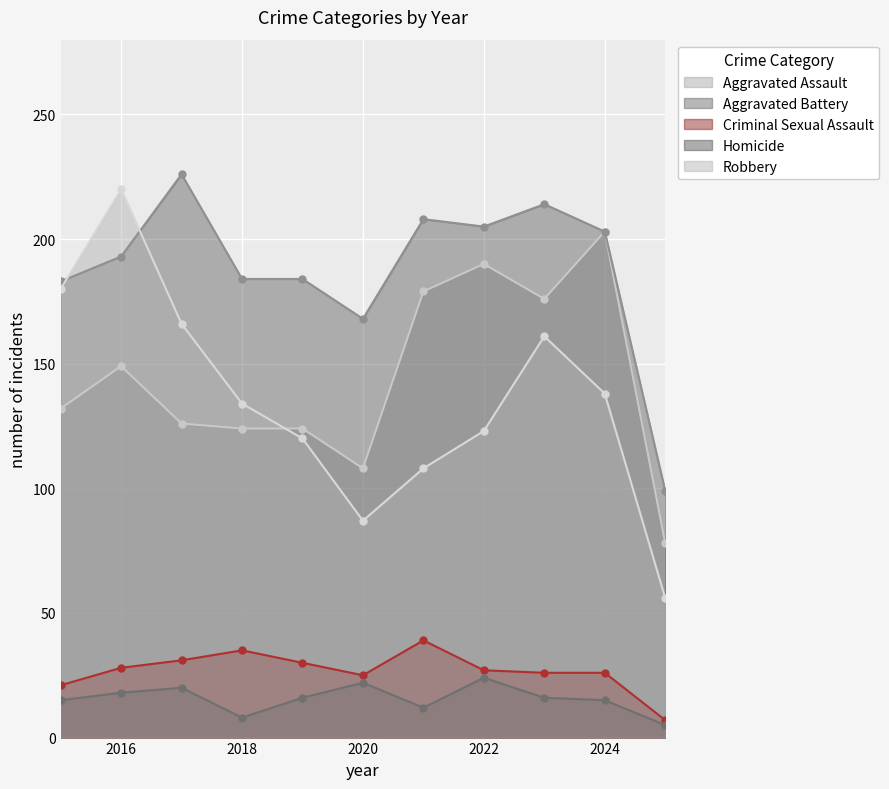

Count the number of categories in the chart.

11